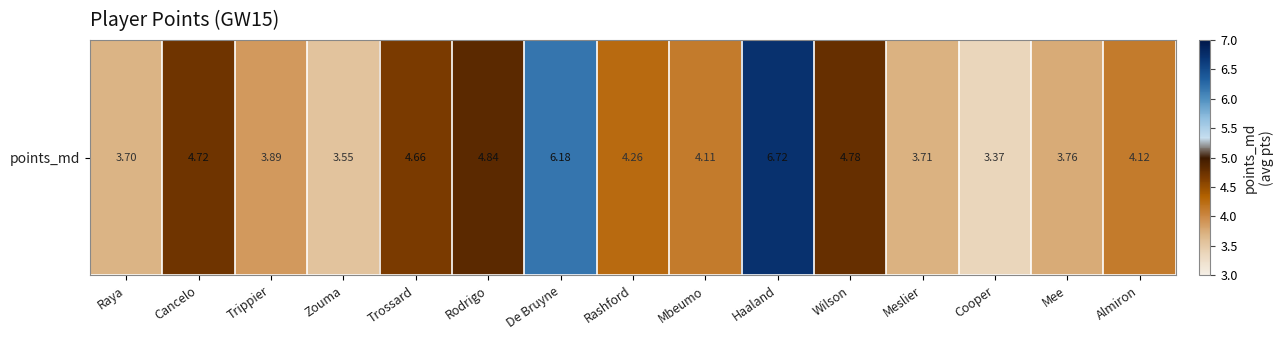

Reading left to right, extract all data points from this chart.

Raya=3.7	Cancelo=4.7	Trippier=3.9	Zouma=3.6	Trossard=4.7	Rodrigo=4.8	De Bruyne=6.2	Rashford=4.3	Mbeumo=4.1	Haaland=6.7	Wilson=4.8	Meslier=3.7	Cooper=3.4	Mee=3.8	Almiron=4.1